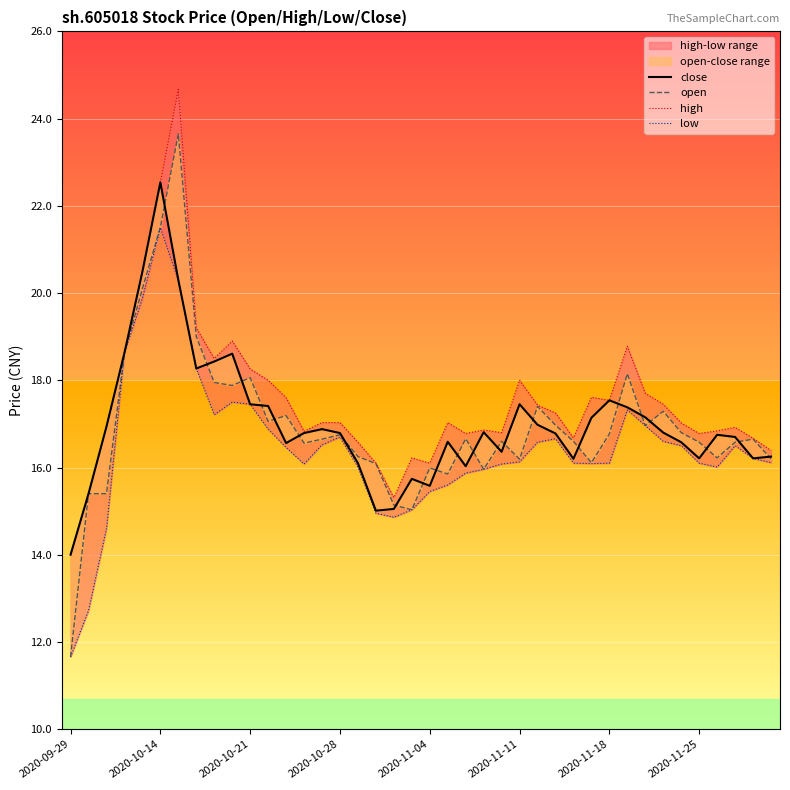

List the series in order of their peak value, lowest first.

low, close, open, high